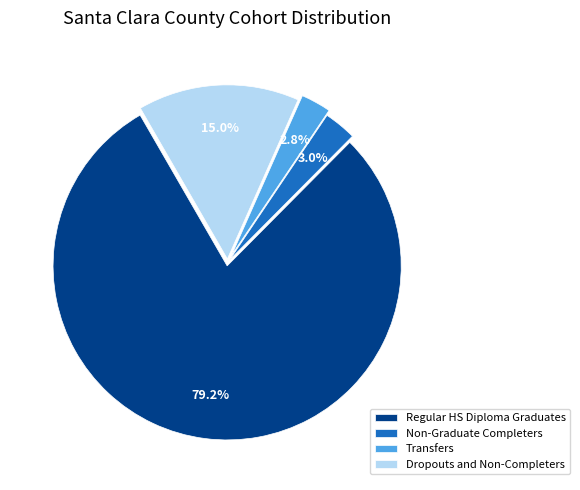

Does any single category account for the majority?

Yes